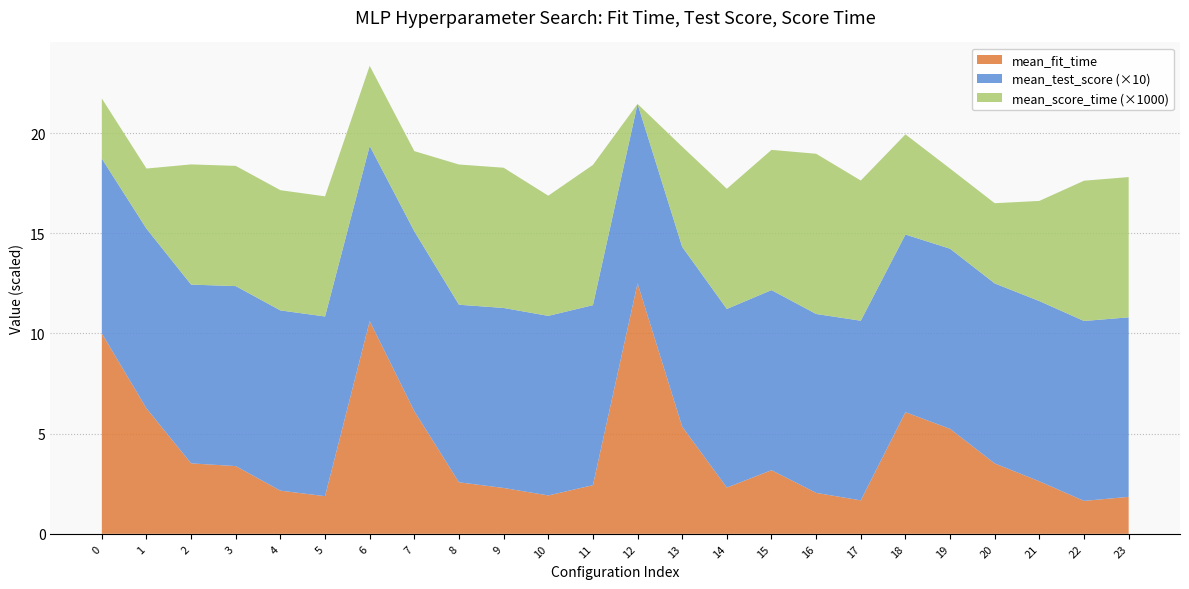

Reading left to right, list all the values displayed in this chart.

mean_fit_time: 10.0	6.3	3.5	3.4	2.2	1.9	10.6	6.1	2.6	2.3	1.9	2.4	12.5	5.3	2.3	3.2	2.0	1.7	6.1	5.2	3.5	2.6	1.6	1.8
mean_test_score: 0.9	0.9	0.9	0.9	0.9	0.9	0.9	0.9	0.9	0.9	0.9	0.9	0.9	0.9	0.9	0.9	0.9	0.9	0.9	0.9	0.9	0.9	0.9	0.9
mean_score_time: 0.0	0.0	0.0	0.0	0.0	0.0	0.0	0.0	0.0	0.0	0.0	0.0	0.0	0.0	0.0	0.0	0.0	0.0	0.0	0.0	0.0	0.0	0.0	0.0